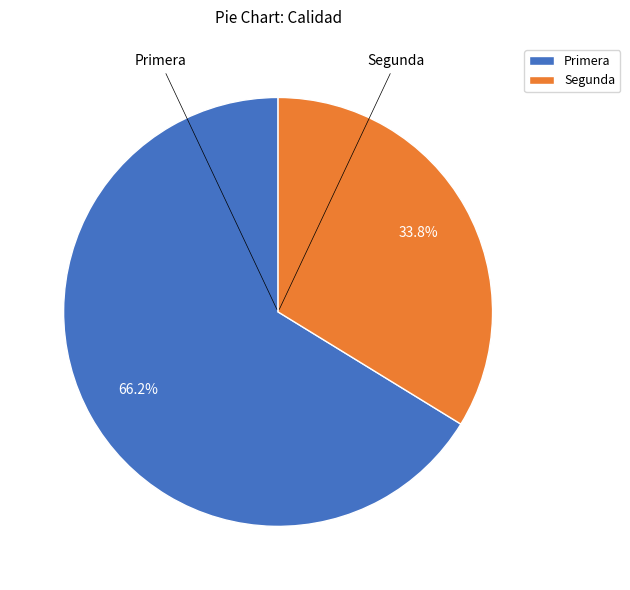

Which slice is the smallest?

Segunda